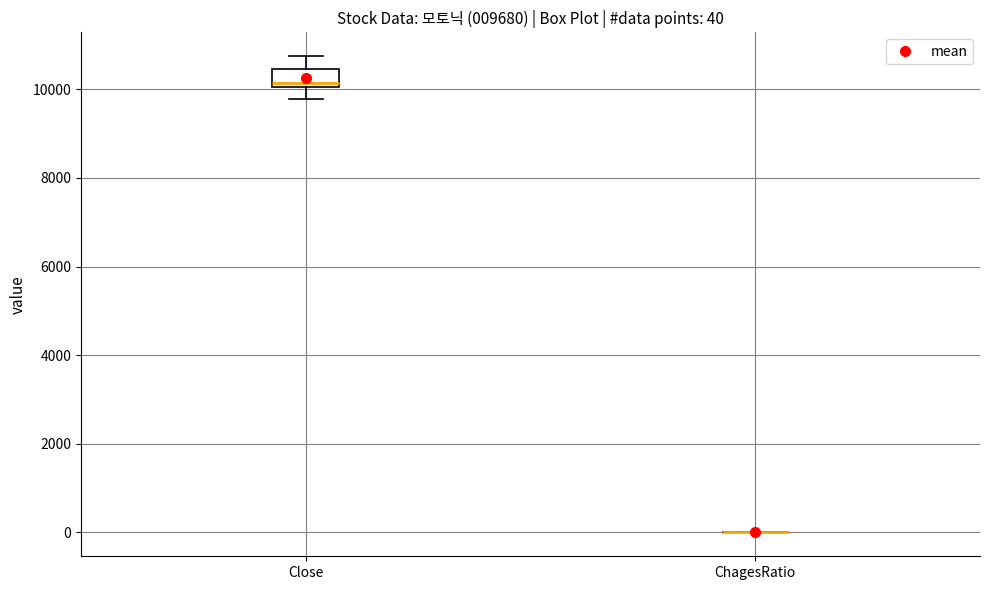

Which box is the tallest, from its lower edge to its upper edge?

Close